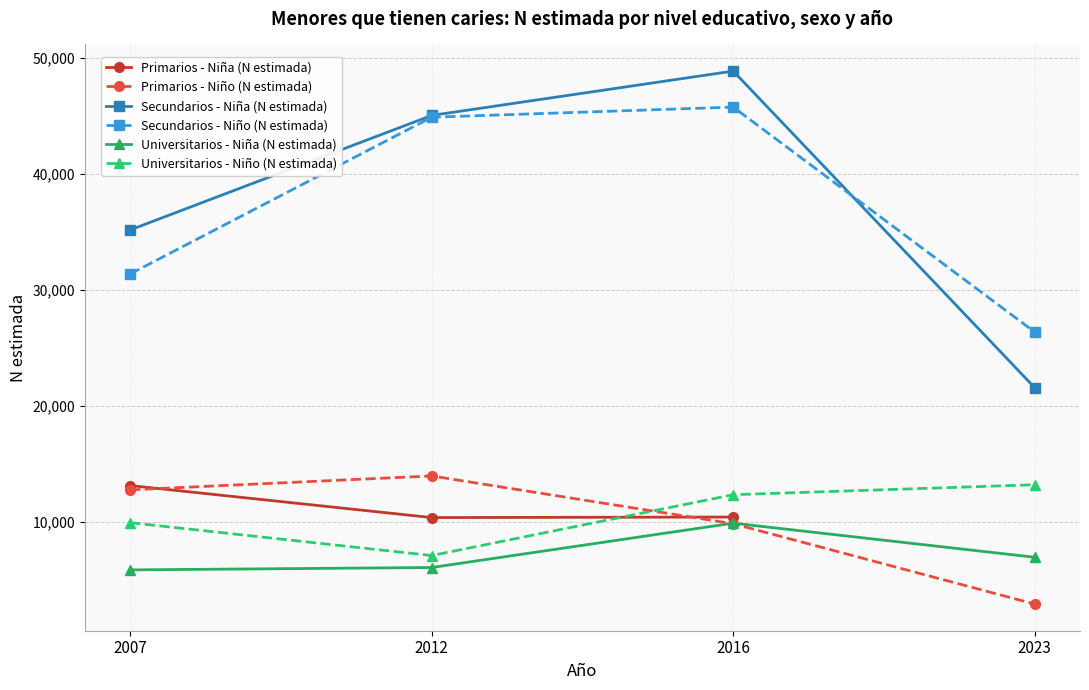

List the labels in order of Primarios - Niño (N estimada) value, smallest first.

2023, 2016, 2007, 2012